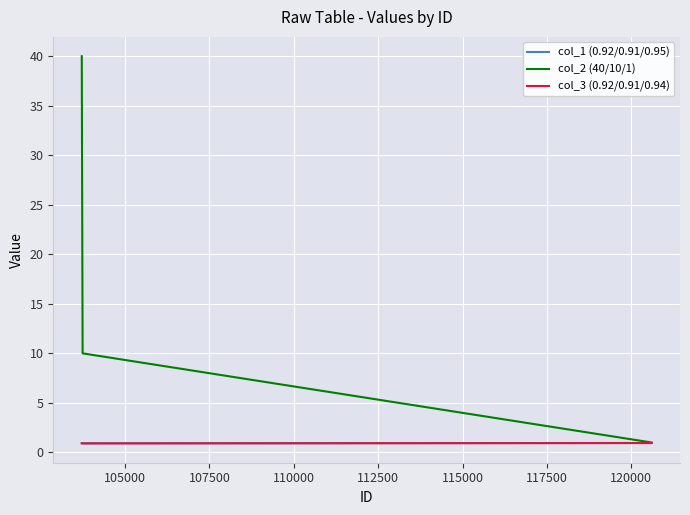

How many lines are shown in the chart?

3